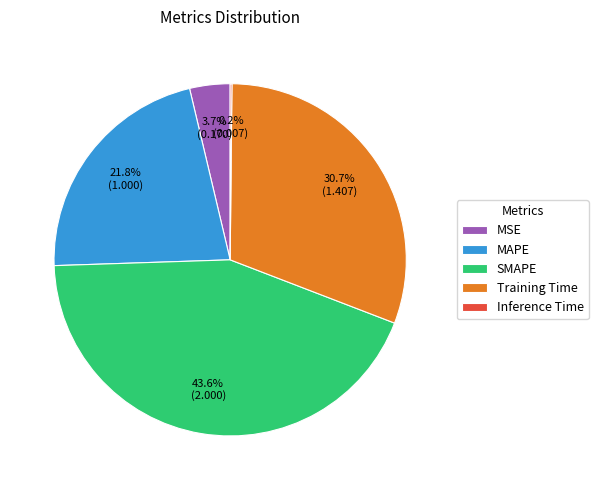

Is SMAPE the majority of the pie?

No